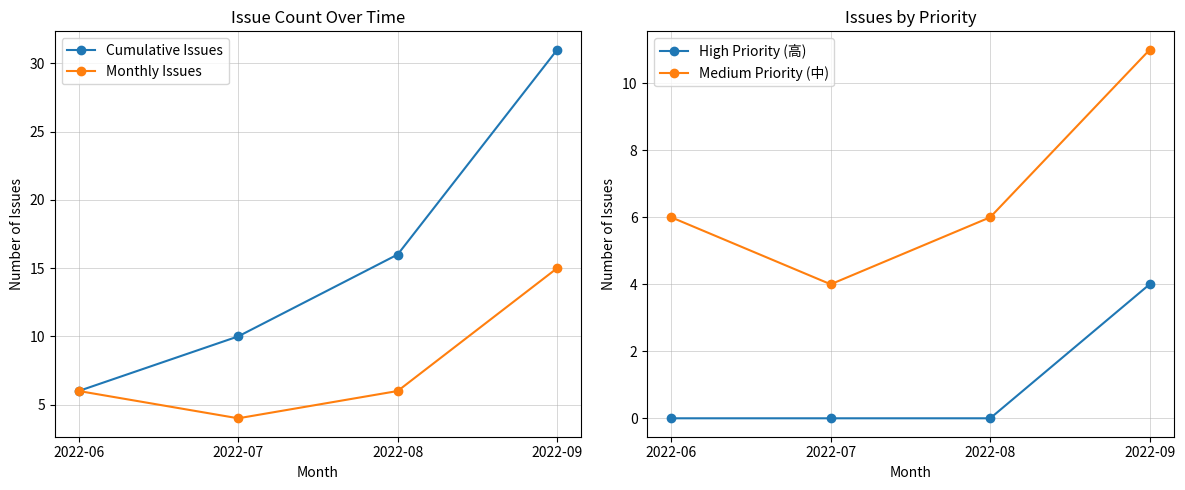

Between 2022-08 and 2022-07, which is larger?

2022-08